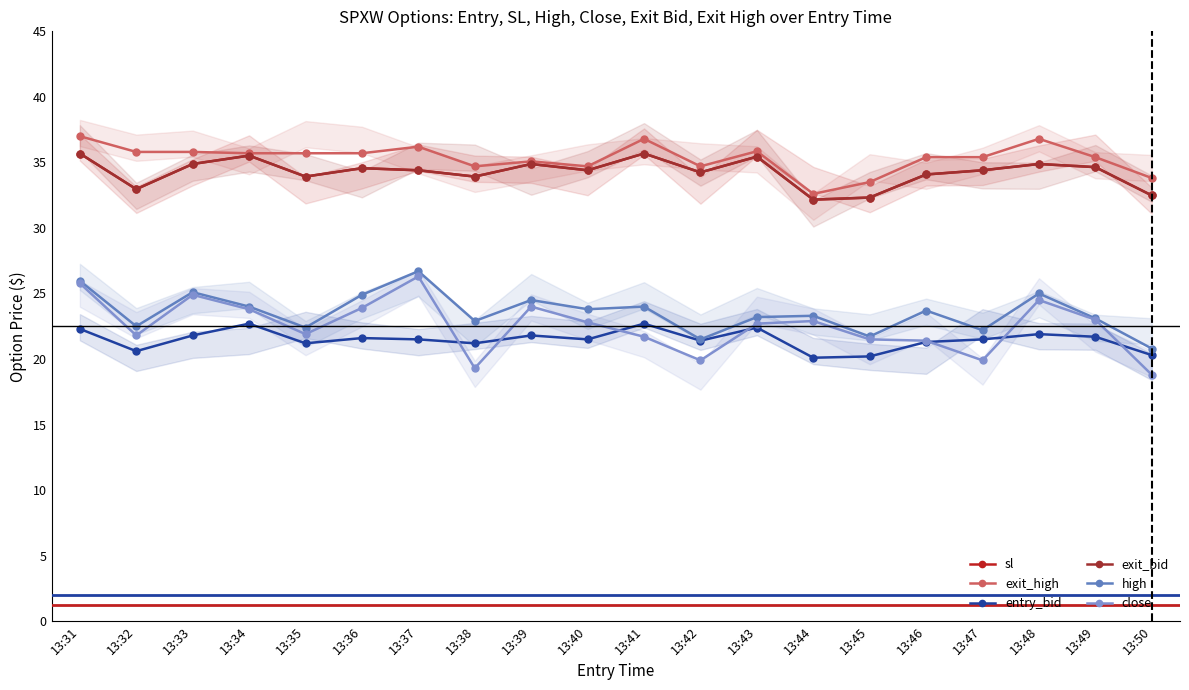

What is the sum of the entry_bid values at 13:37 and 13:34?

44.2